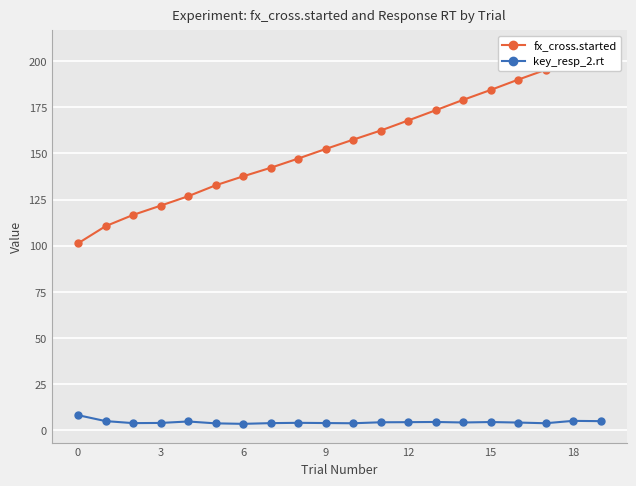

What is the greatest value displayed?

206.5